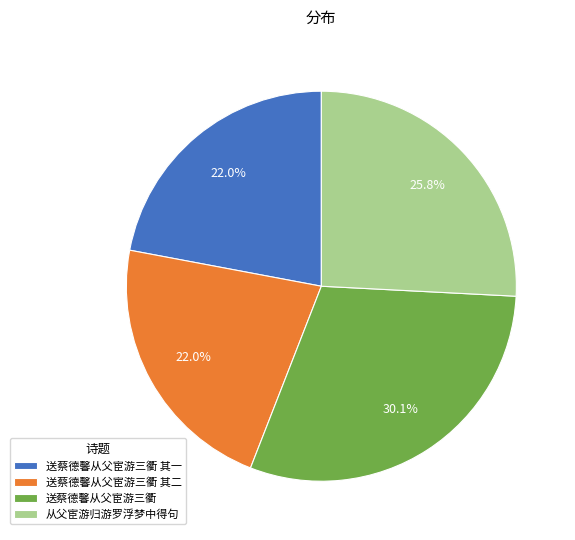

Between 送蔡德馨从父宦游三衢 其一 and 从父宦游归游罗浮梦中得句, which is larger?

从父宦游归游罗浮梦中得句